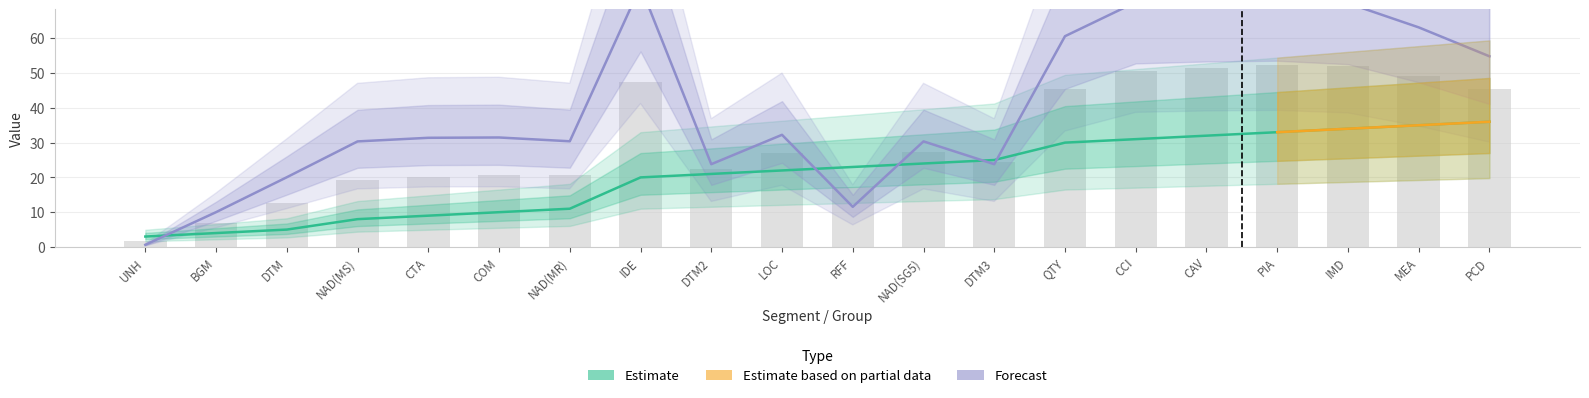

The value of segment_id_fv2404 at LOC is 22.0. True or false?

True